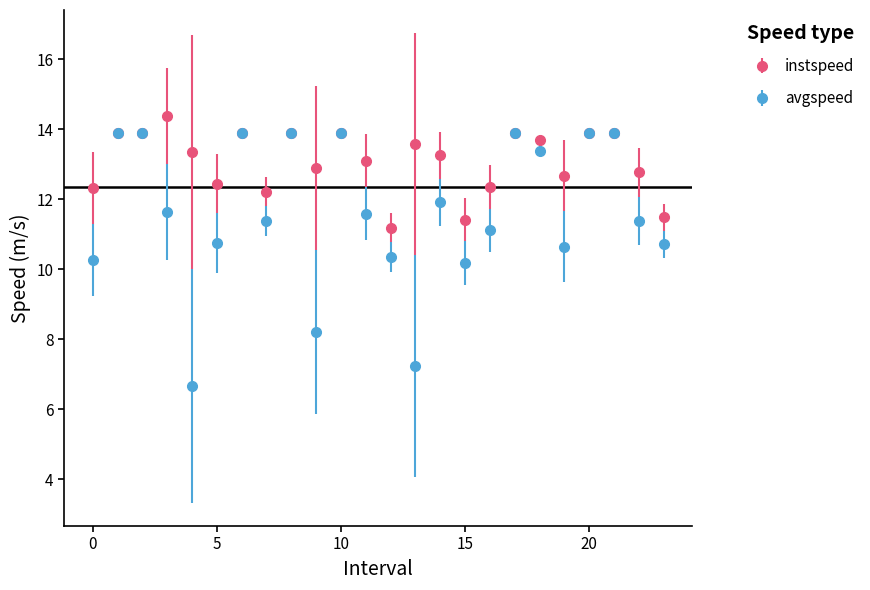

At how many categories does at least one series exceed 10?

24